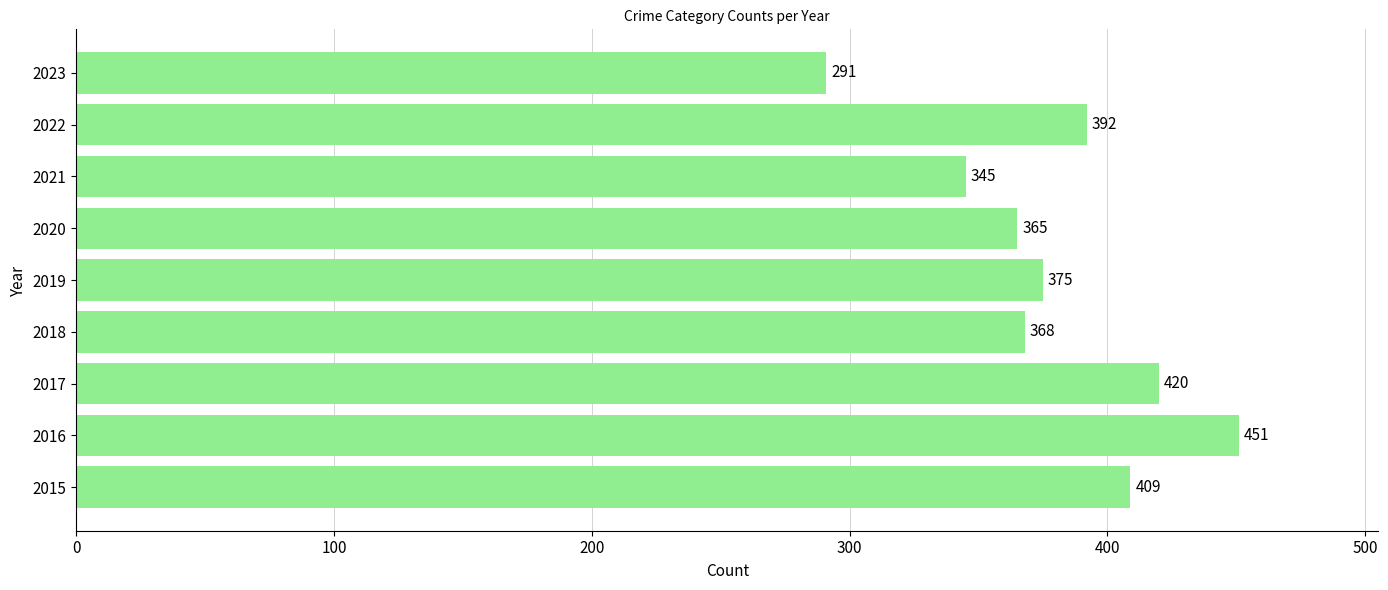

True or false: the data shows 451 at 2016.

True